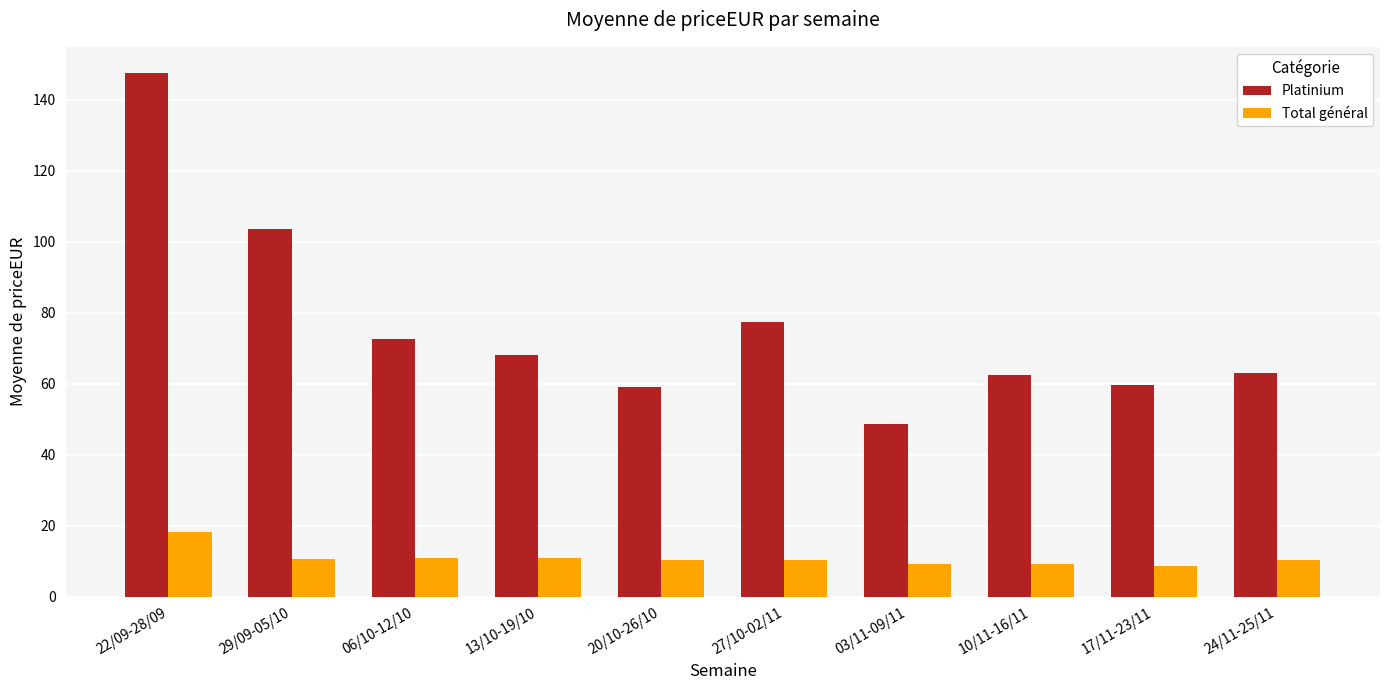

What is the difference between the Platinium values at 20/10-26/10 and 27/10-02/11?

18.3